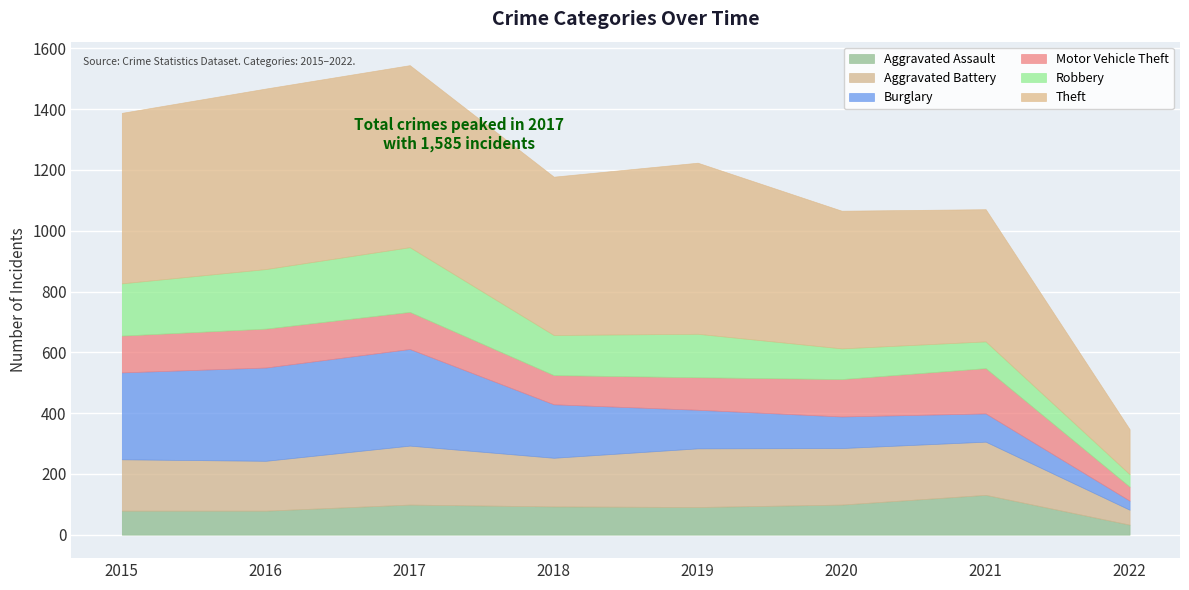

Between which two adjacent categories do Motor Vehicle Theft and Robbery first intersect?

2019 and 2020